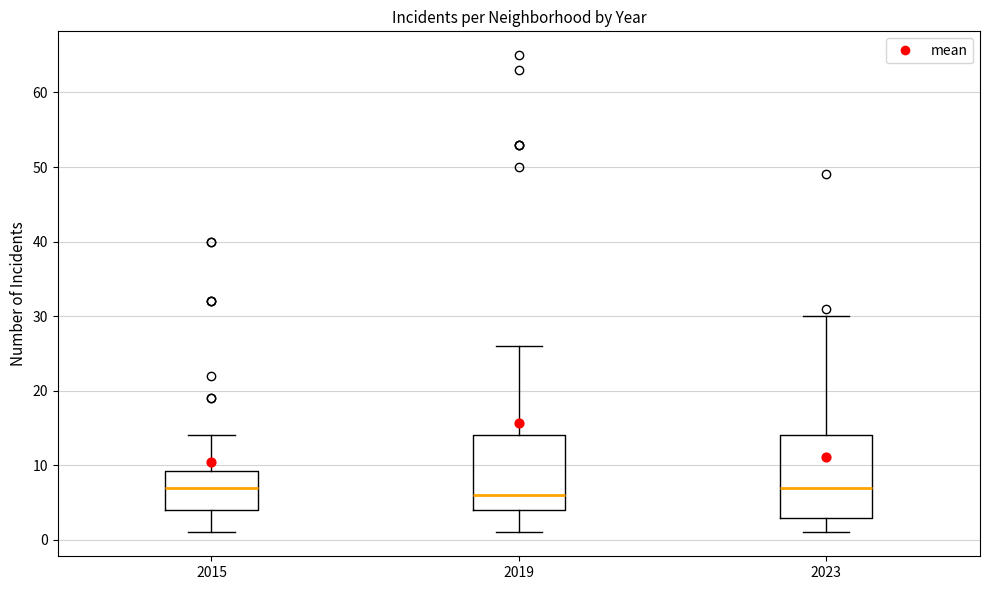

Comparing the boxes themselves (not the whiskers), which one is the tallest?

2023